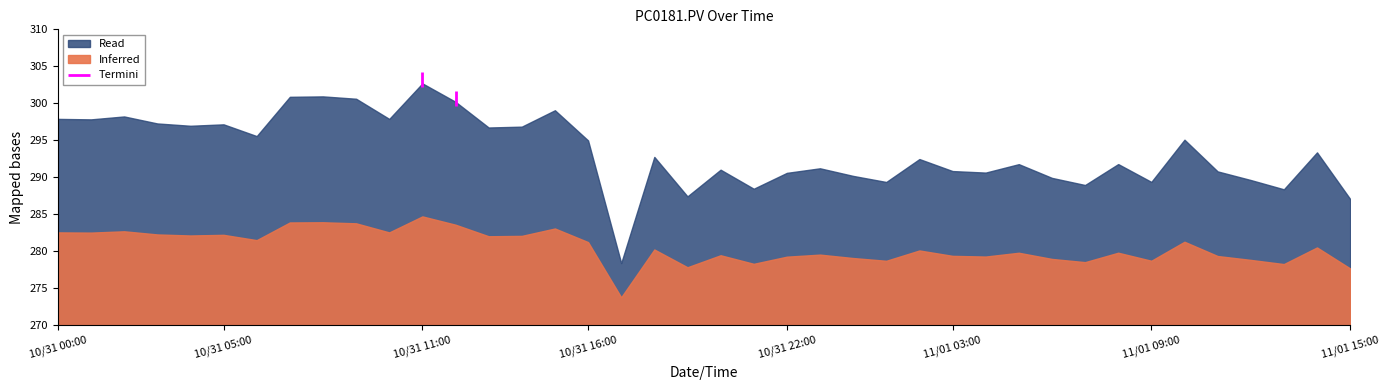

The chart shows a value of 190.2 at 10/31 21:00. True or false?

False